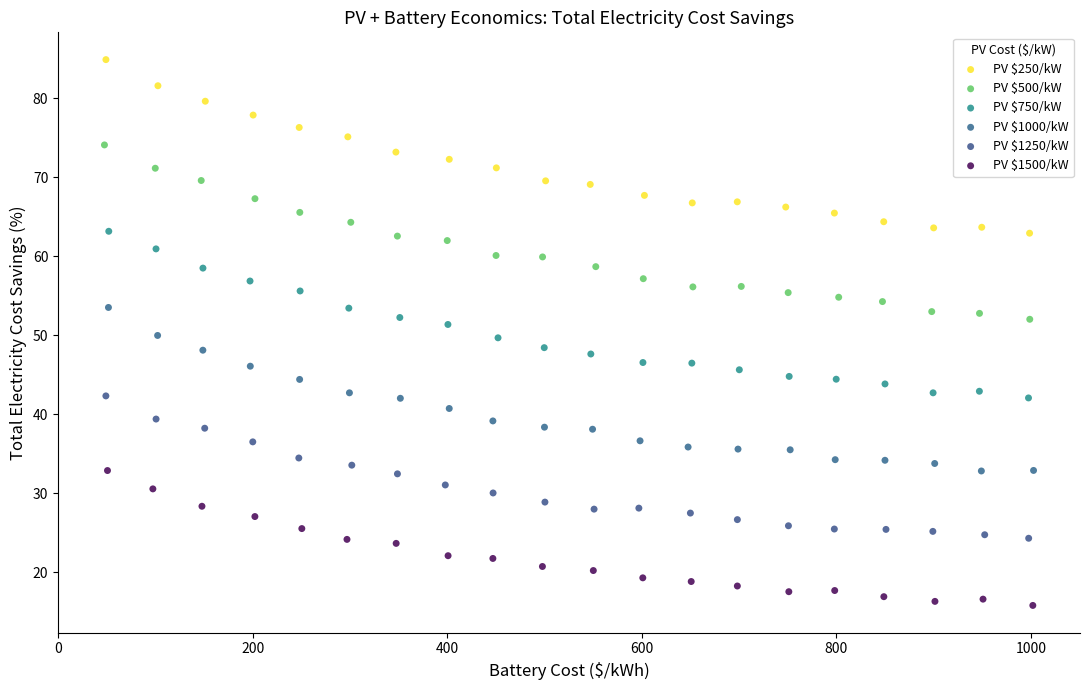

Which series contains the lowest Y value?

PV $1500/kW